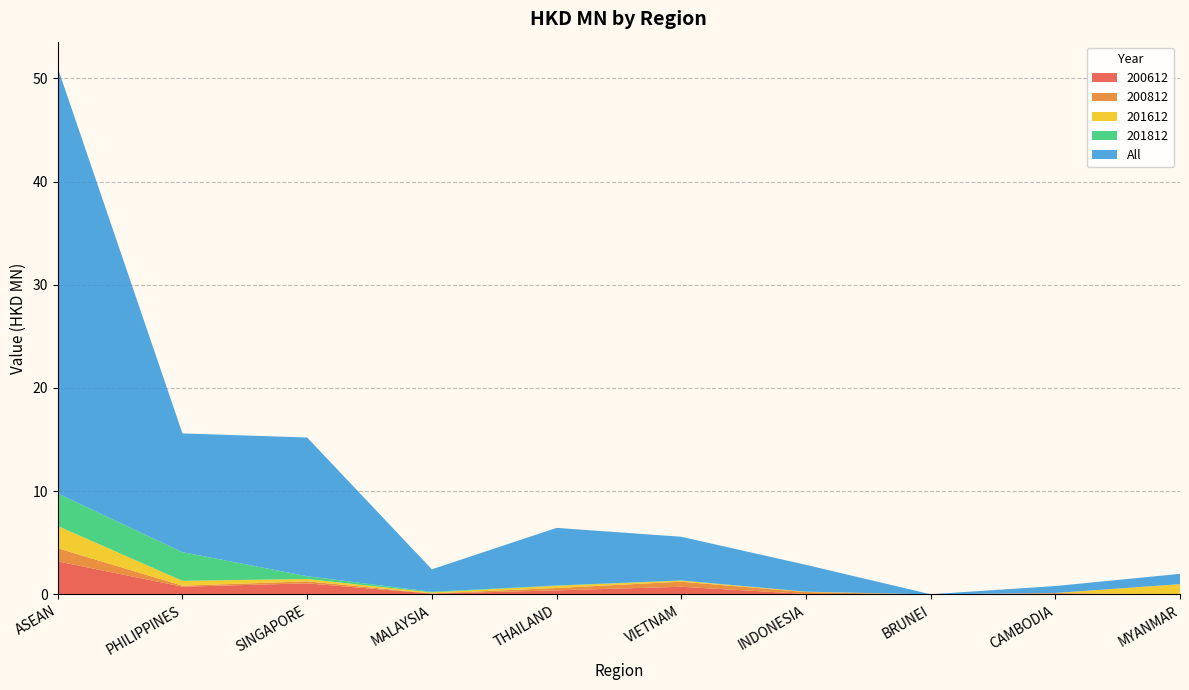

Reading right to left, transcribe all the data shown in this chart.

200612: 0.0	0.1	0.0	0.1	0.7	0.4	0.1	1.1	0.8	3.2
200812: 0.0	0.1	0.0	0.2	0.5	0.2	0.0	0.2	0.1	1.3
201612: 1.0	0.0	0.0	0.0	0.1	0.2	0.1	0.2	0.5	2.2
201812: 0.0	0.0	0.0	0.0	0.0	0.0	0.1	0.3	2.8	3.2
All: 1.0	0.7	0.0	2.6	4.2	5.6	2.2	13.4	11.5	41.2